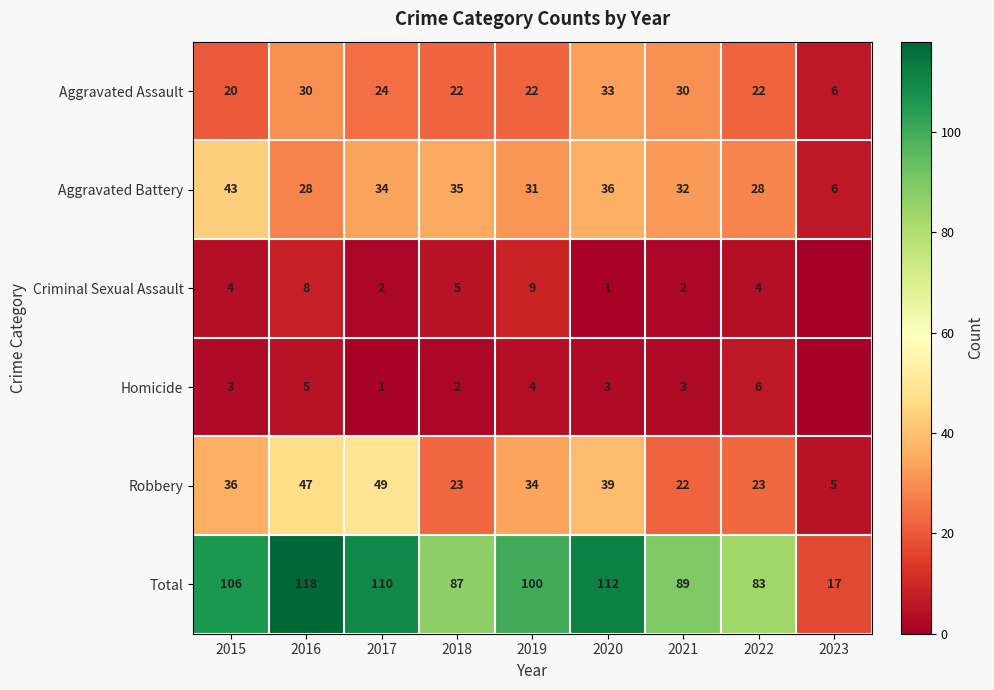

What is the greatest value displayed?

118